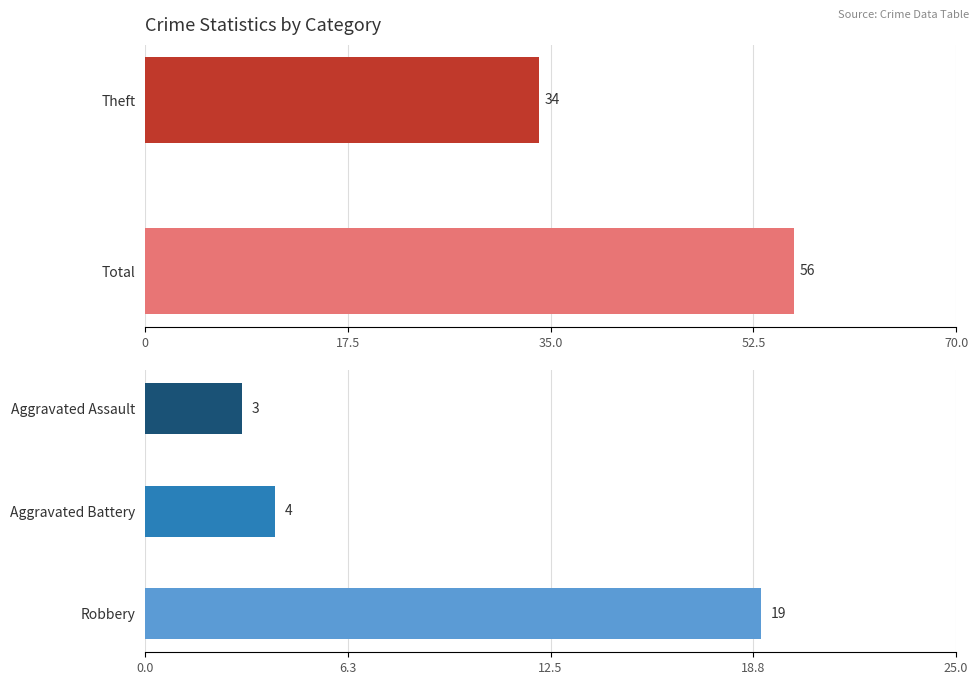

How many series are shown in this chart?

5